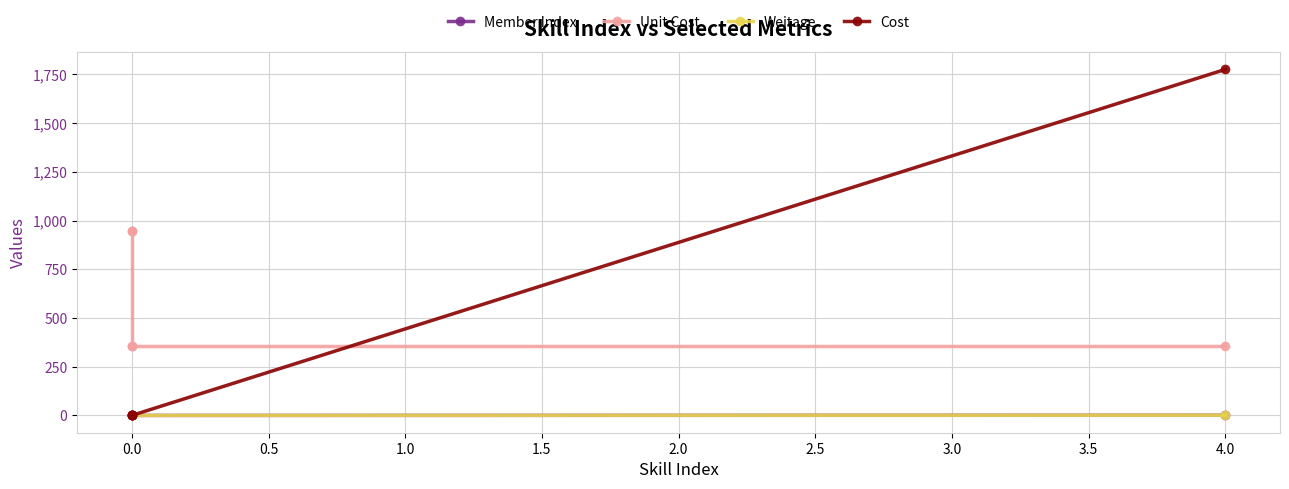

How many data points in Member Index are above 0?

1